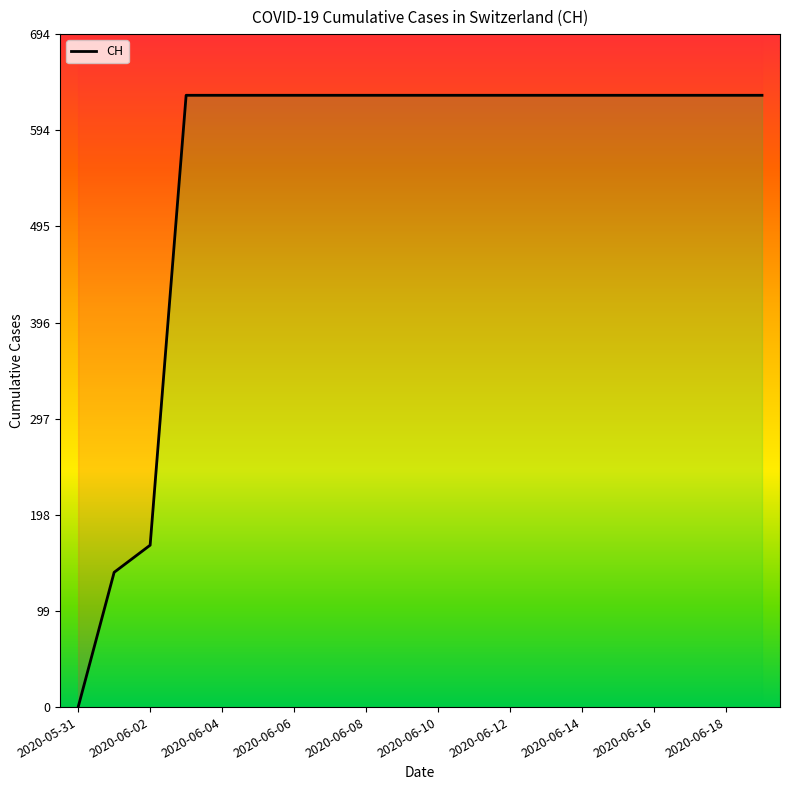

Does the chart have visible grid lines?

No